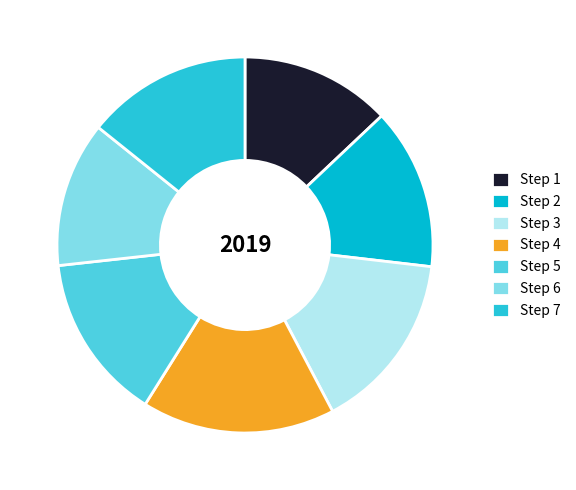

What is the largest slice in the pie chart?

Step 4